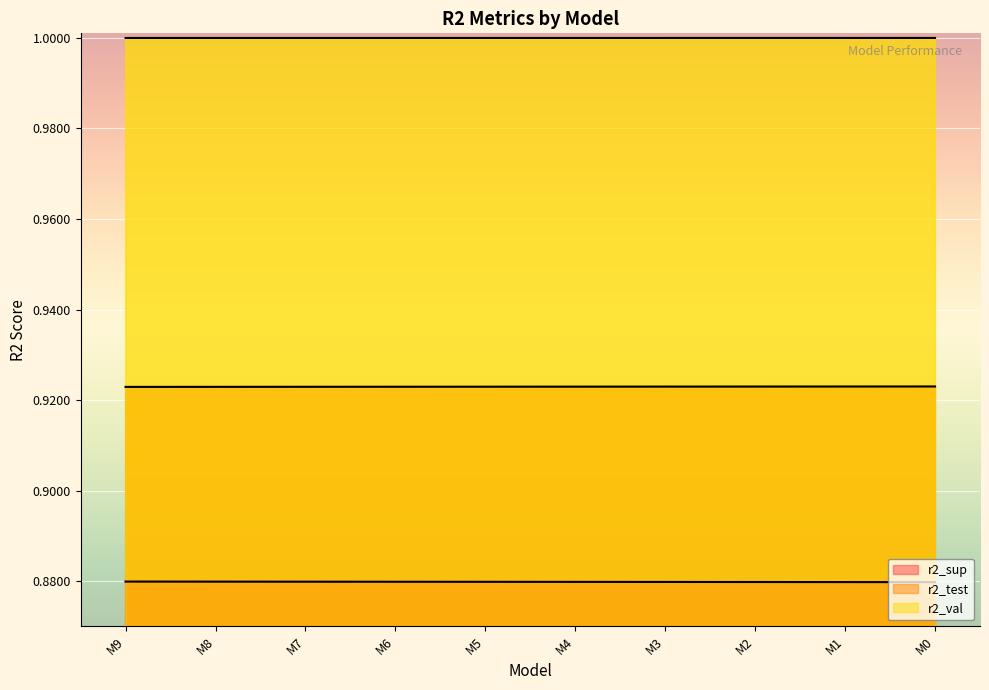

Count the number of categories in the chart.

10